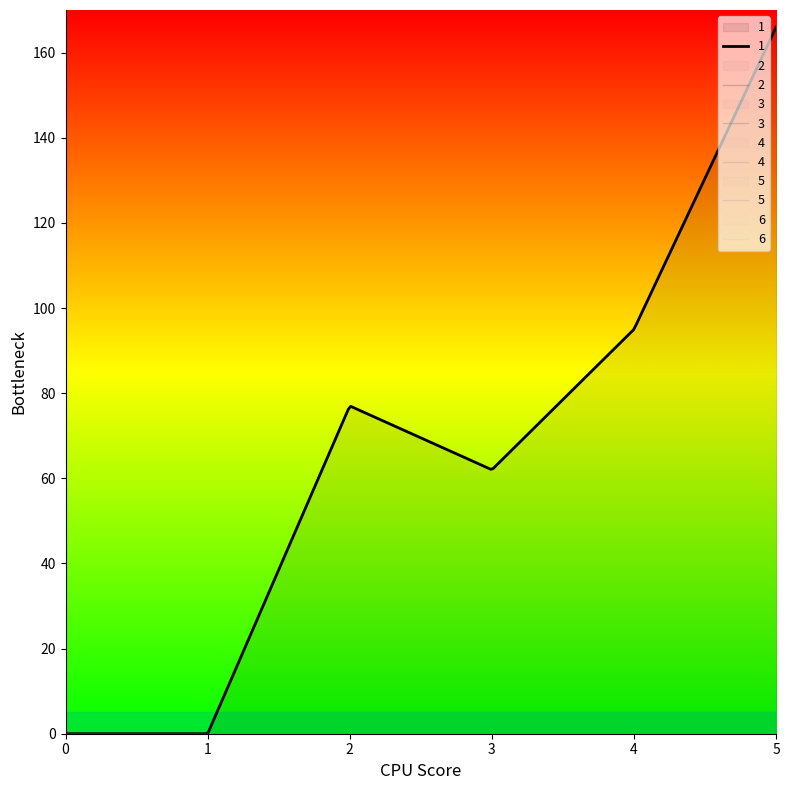

True or false: 3 has a value of 0 at 0.

True